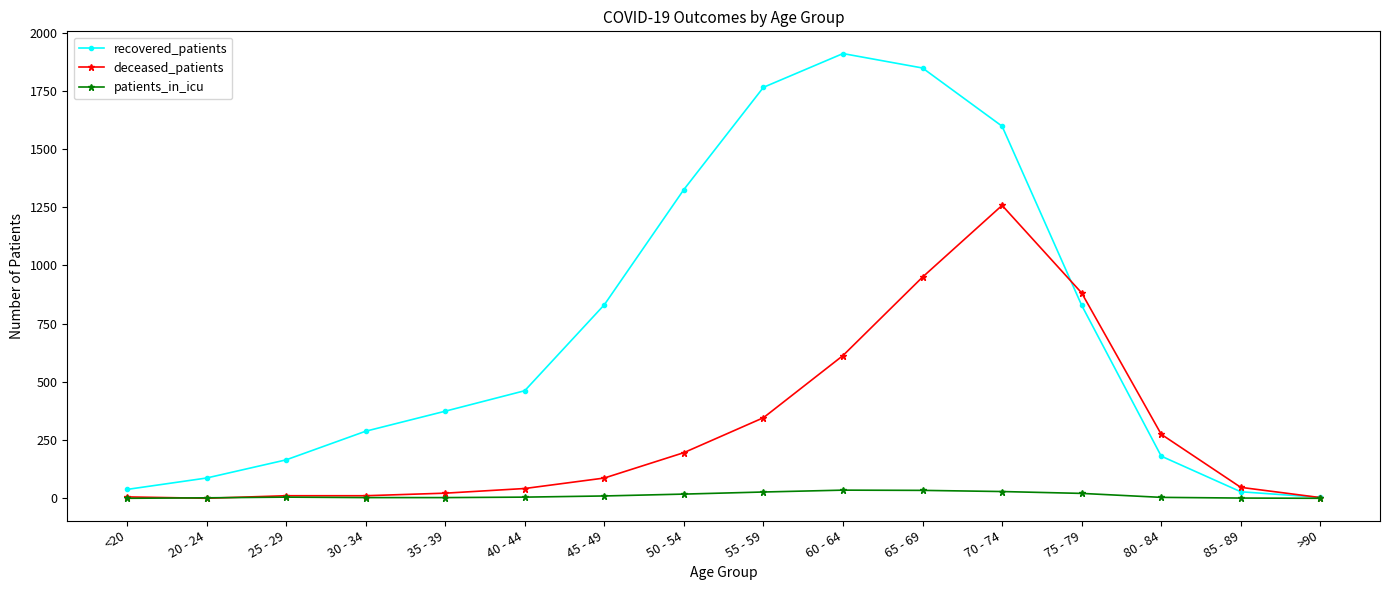

What is the greatest value displayed?

1910